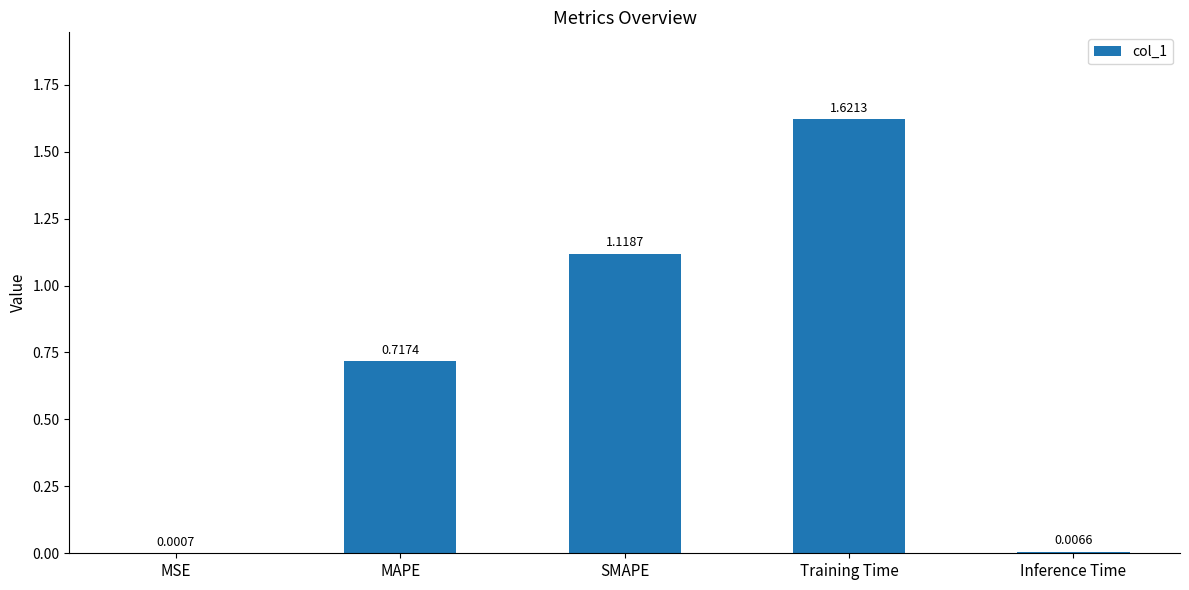

What is the sum of all values?

3.5